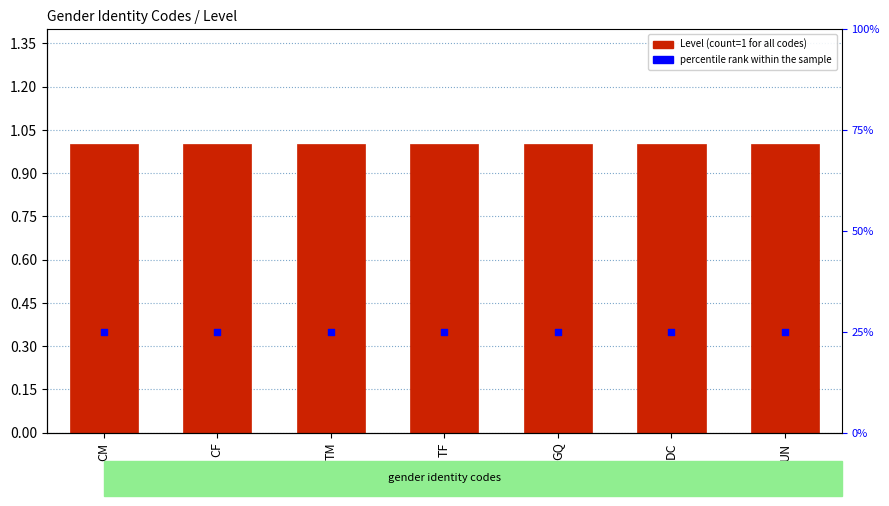

At which category is the sum across all series the highest?

CM